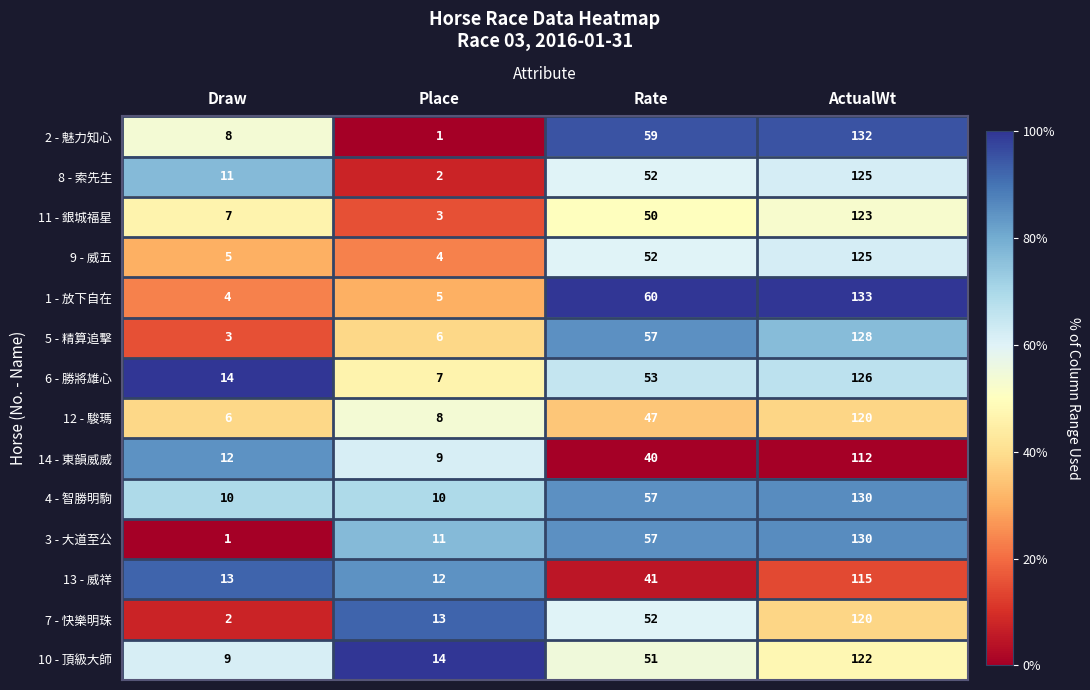

What is the difference between the 2 - 魅力知心 values at Rate and Place?

58